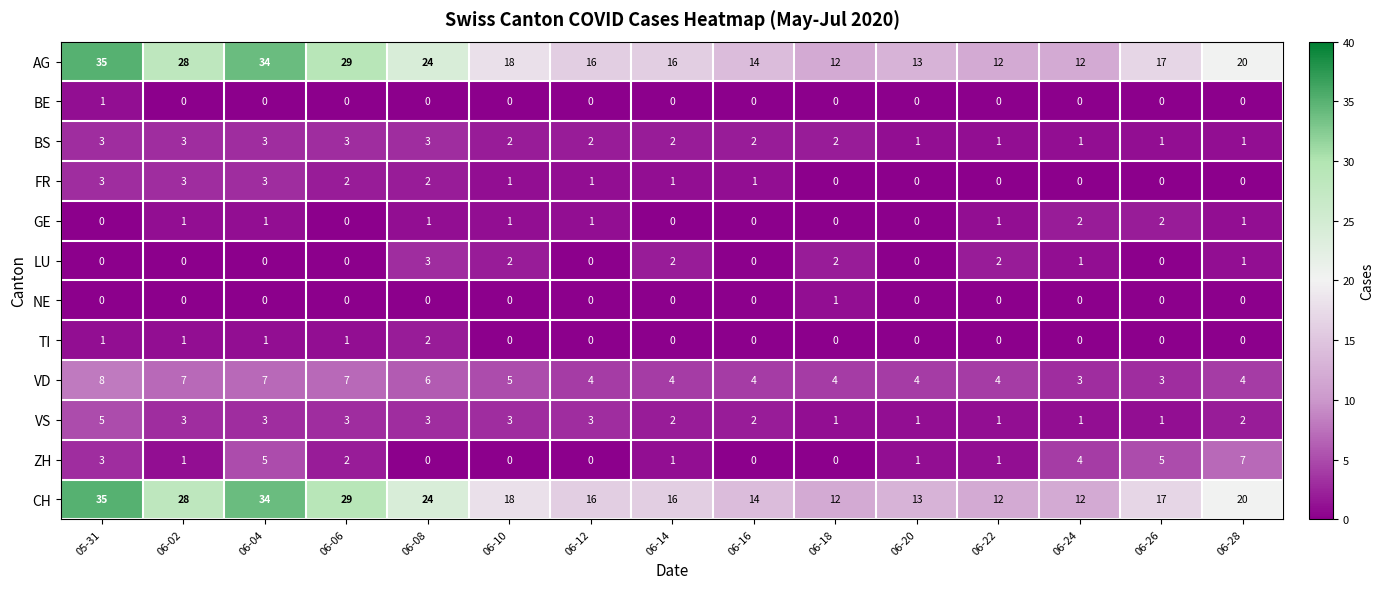

What is the difference between the maximum and second lowest values in the LU series?

3